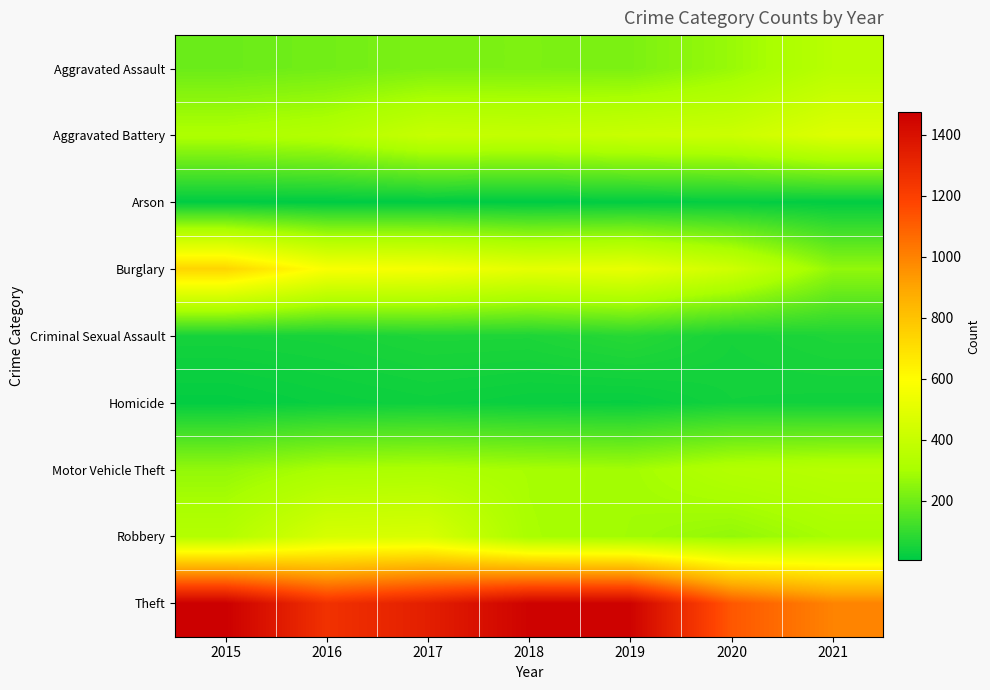

Reading right to left, extract all data points from this chart.

Aggravated Assault: 2021=352	2020=273	2019=223	2018=225	2017=224	2016=206	2015=194
Aggravated Battery: 2021=479	2020=416	2019=407	2018=389	2017=400	2016=336	2015=316
Arson: 2021=12	2020=17	2019=12	2018=7	2017=10	2016=7	2015=9
Burglary: 2021=261	2020=425	2019=517	2018=506	2017=562	2016=576	2015=738
Criminal Sexual Assault: 2021=61	2020=48	2019=77	2018=60	2017=61	2016=50	2015=46
Homicide: 2021=38	2020=41	2019=22	2018=25	2017=33	2016=26	2015=15
Motor Vehicle Theft: 2021=348	2020=333	2019=290	2018=298	2017=312	2016=304	2015=263
Robbery: 2021=300	2020=263	2019=287	2018=301	2017=460	2016=454	2015=337
Theft: 2021=998	2020=1125	2019=1459	2018=1461	2017=1339	2016=1259	2015=1474